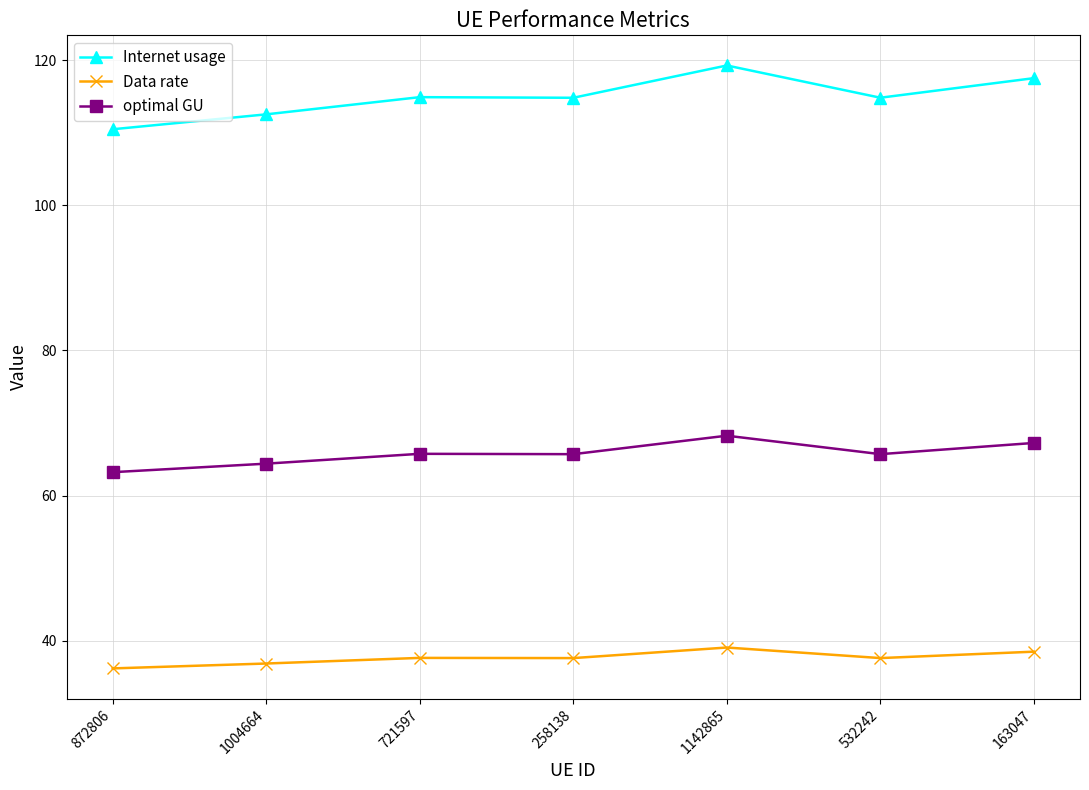

What is the maximum value shown in the chart?

119.3